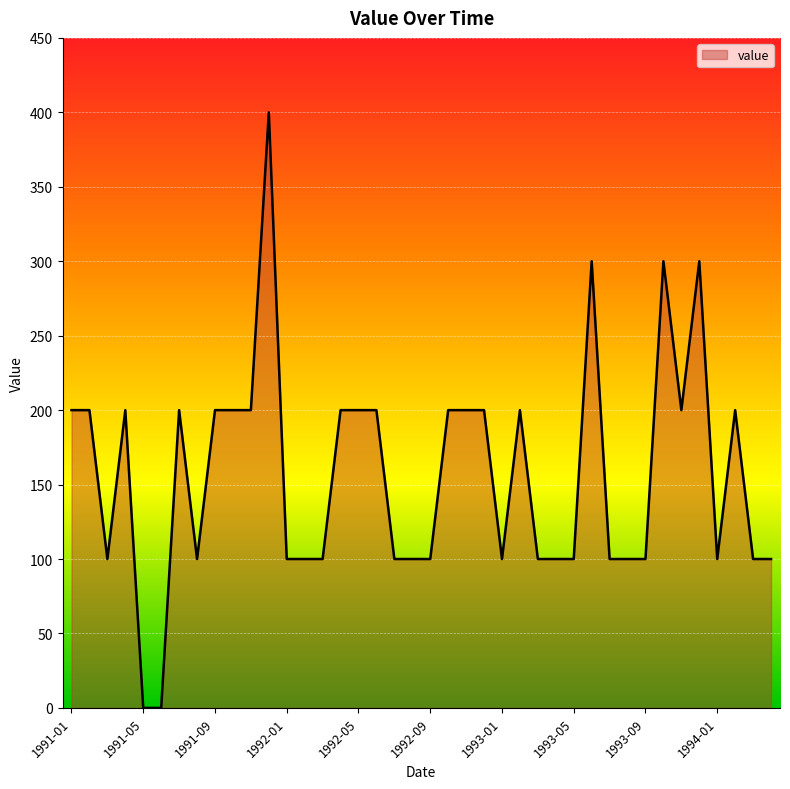

How many interior local peaks (higher than both neighbors) does the data have?

8